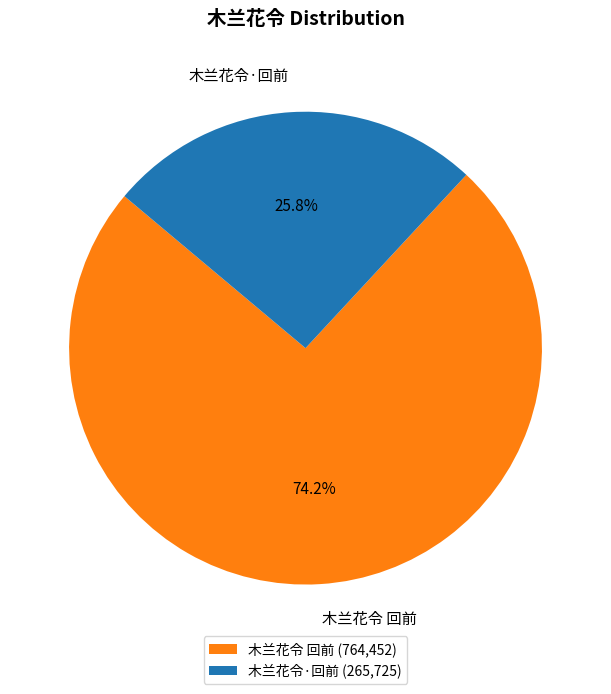

The 木兰花令·回前 slice represents 26% of the pie. True or false?

True